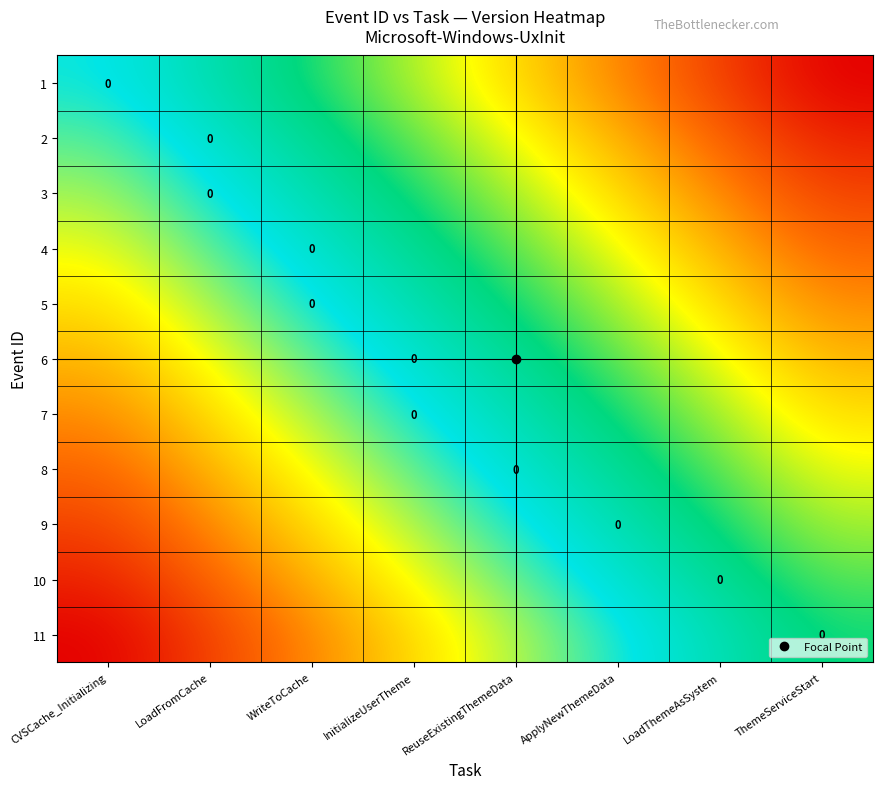

Rank the series at LoadThemeAsSystem from lowest to highest value.

1, 2, 3, 4, 5, 6, 7, 8, 9, 10, 11